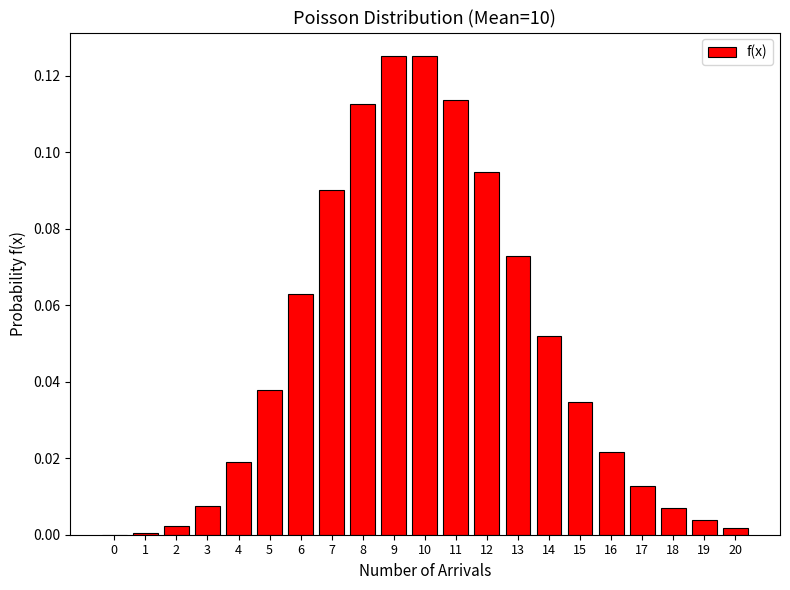

What is the change in value from 9 to 15?

-0.1